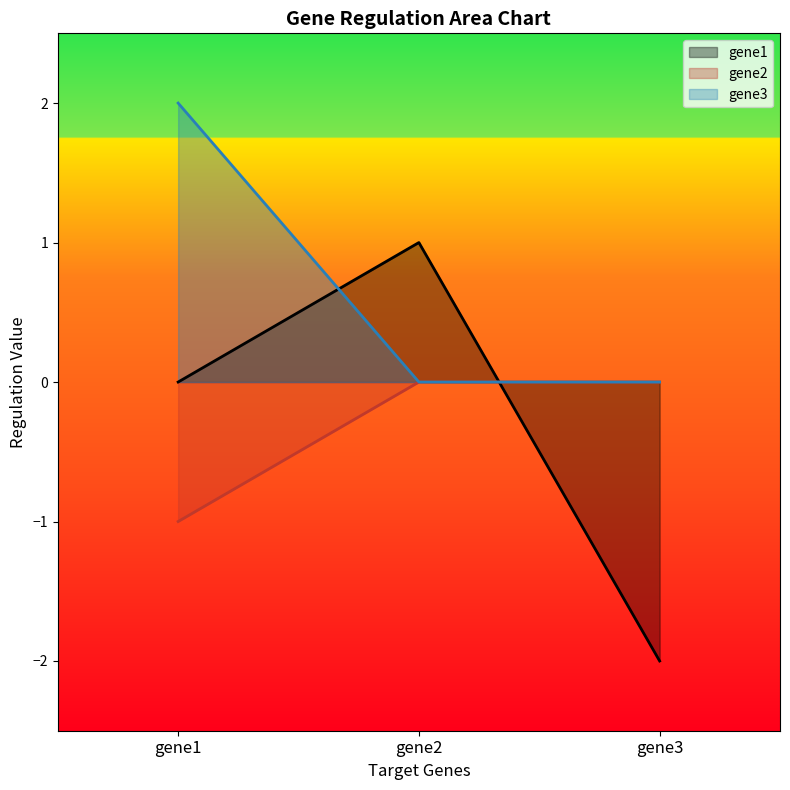

At how many categories does at least one series exceed 0?

2